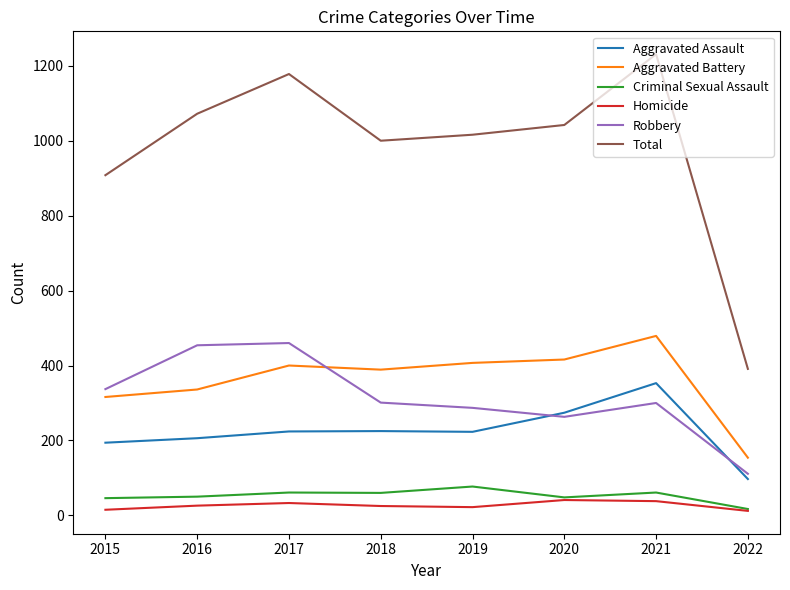

How many lines are shown in the chart?

6